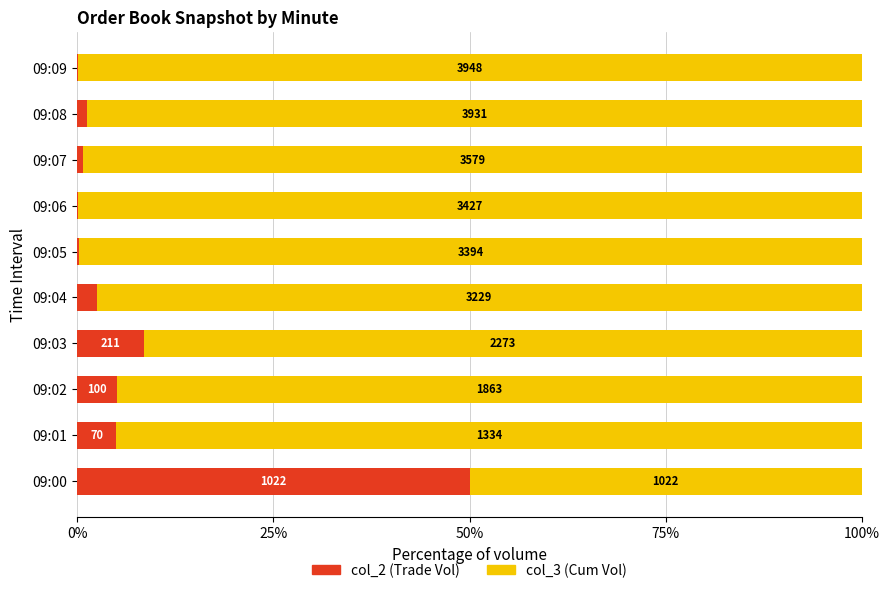

What are all the series names shown in the legend?

col_2 (Trade Vol), col_3 (Cum Vol)